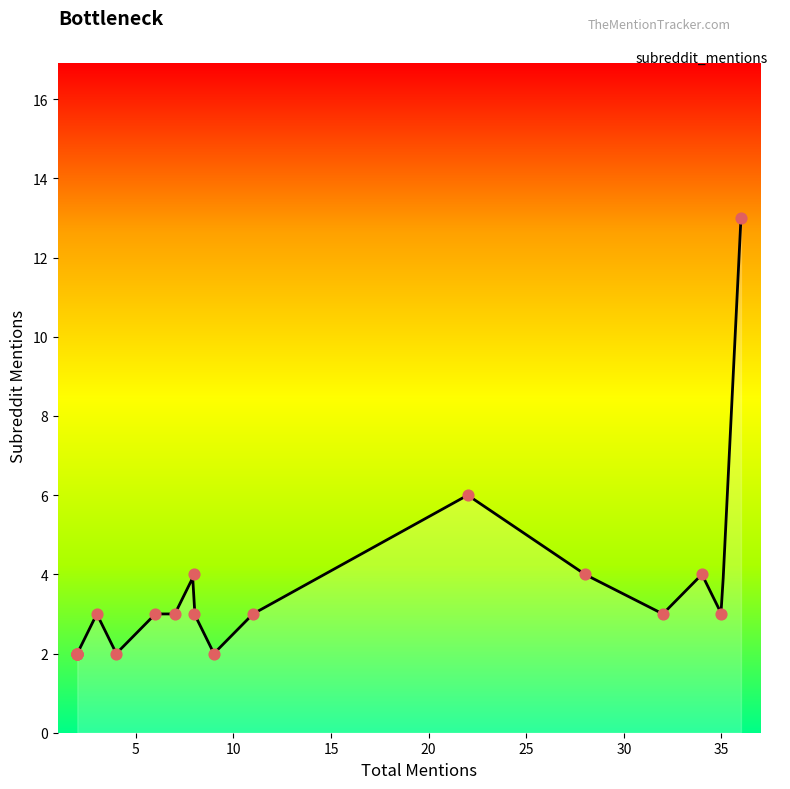

Between 2 and 3, which is larger?

3